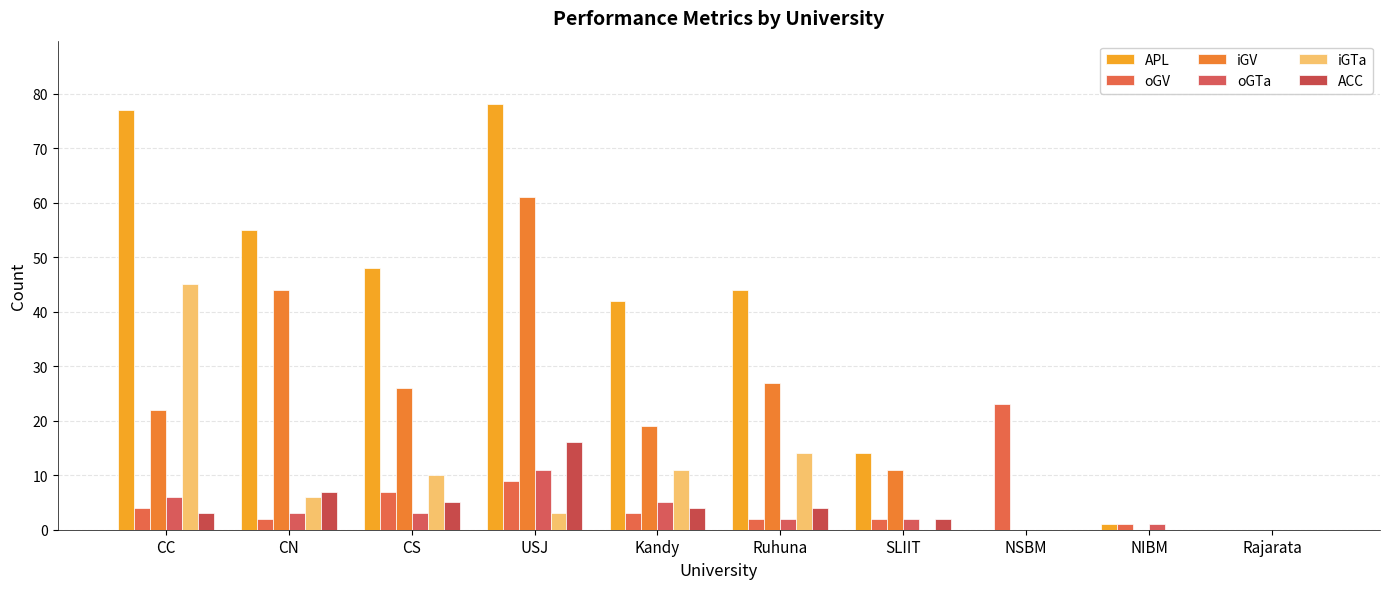

Count the number of categories in the chart.

10